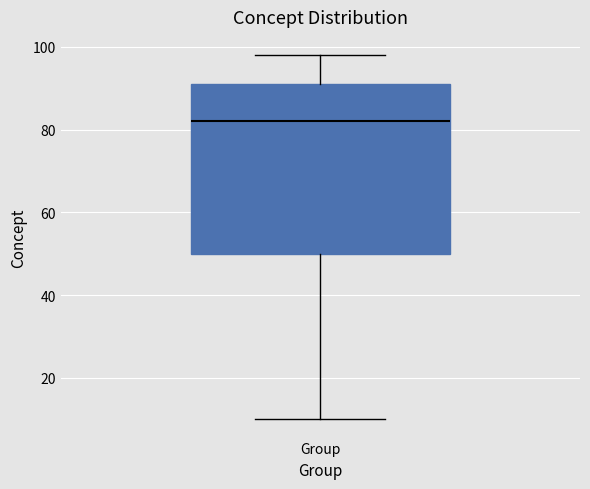

Where does the upper whisker of the box for Group end on the y-axis? The values are not printed on the chart, so give them approximately, as read against the axis.

98